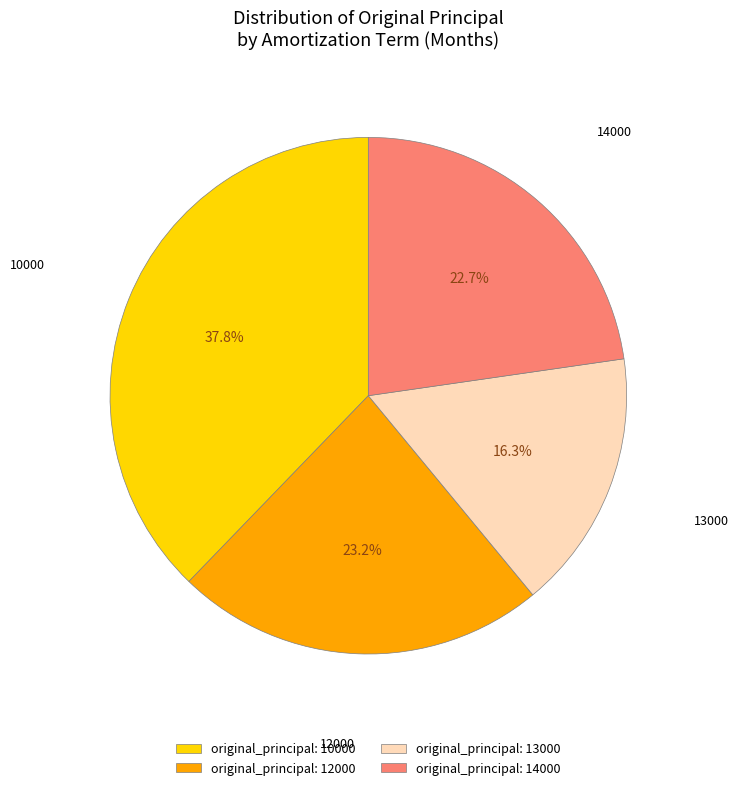

Combined, what portion of the pie is original_principal: 12000 and original_principal: 13000?

39.5%